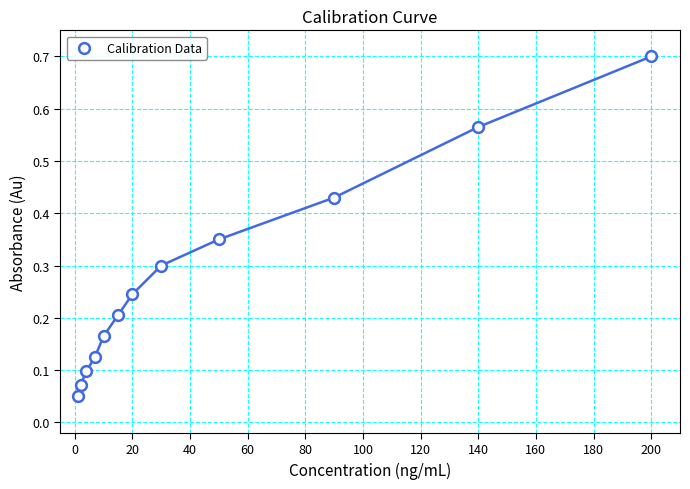

What is the average X value?

47.4